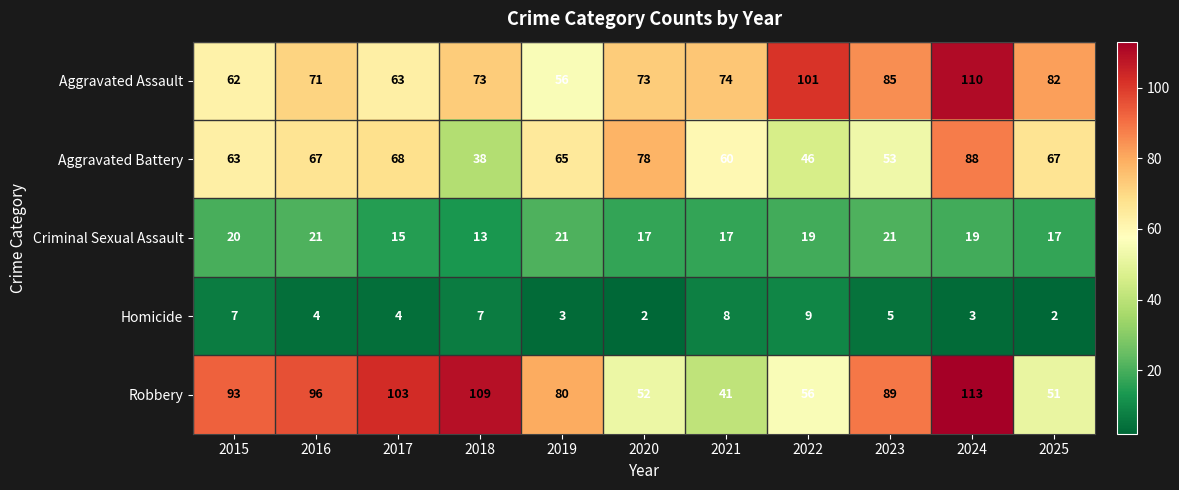

At which label is Aggravated Assault closest to 83?

2025